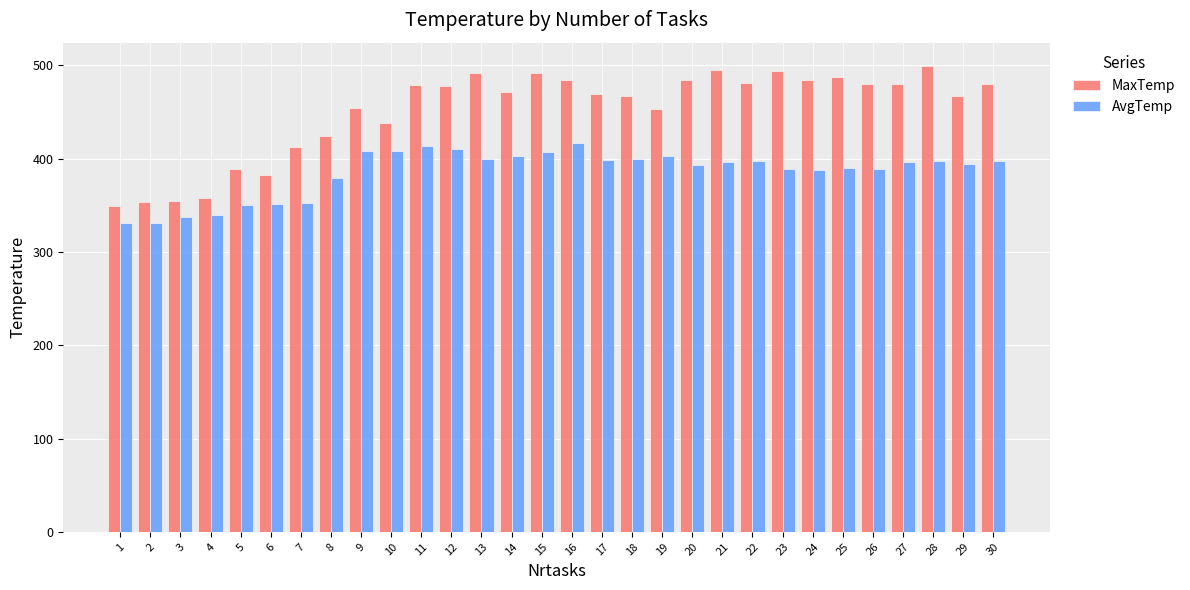

What is the difference between the maximum and minimum values in the AvgTemp series?

86.6